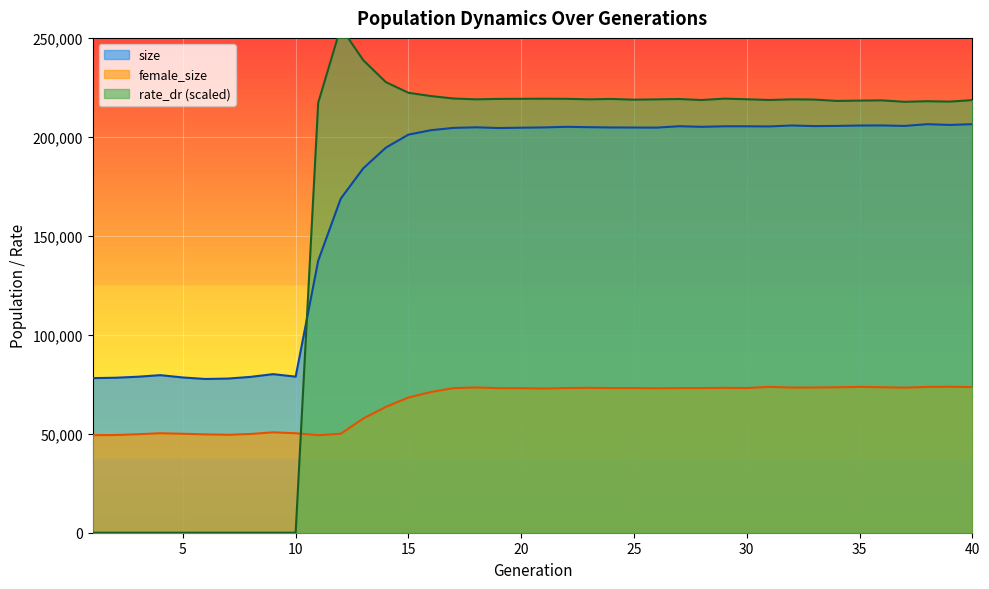

What is the difference between the highest and lowest values at 4?

79610.0